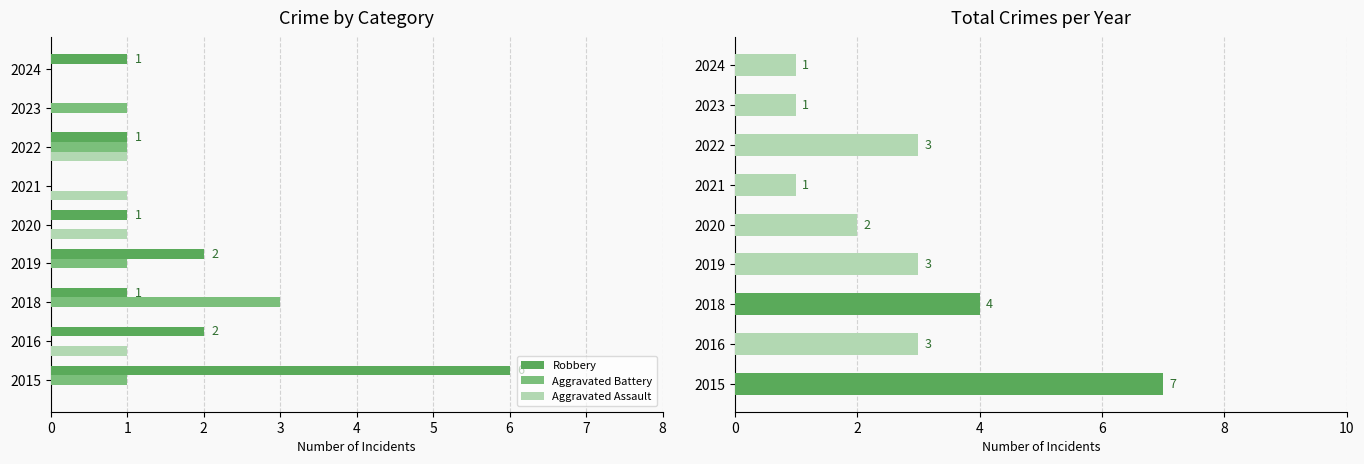

How many Total values are between 1 and 3?

7